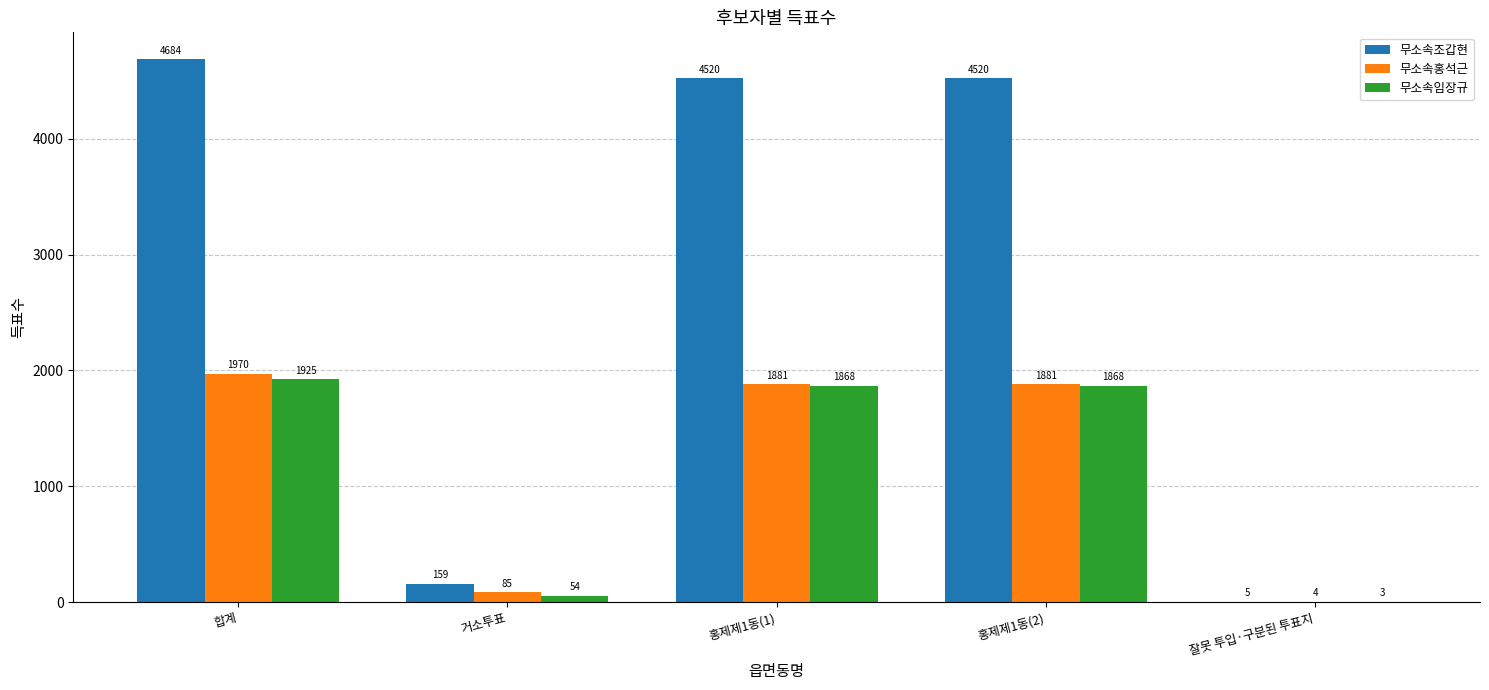

At which category is the sum across all series the highest?

합계